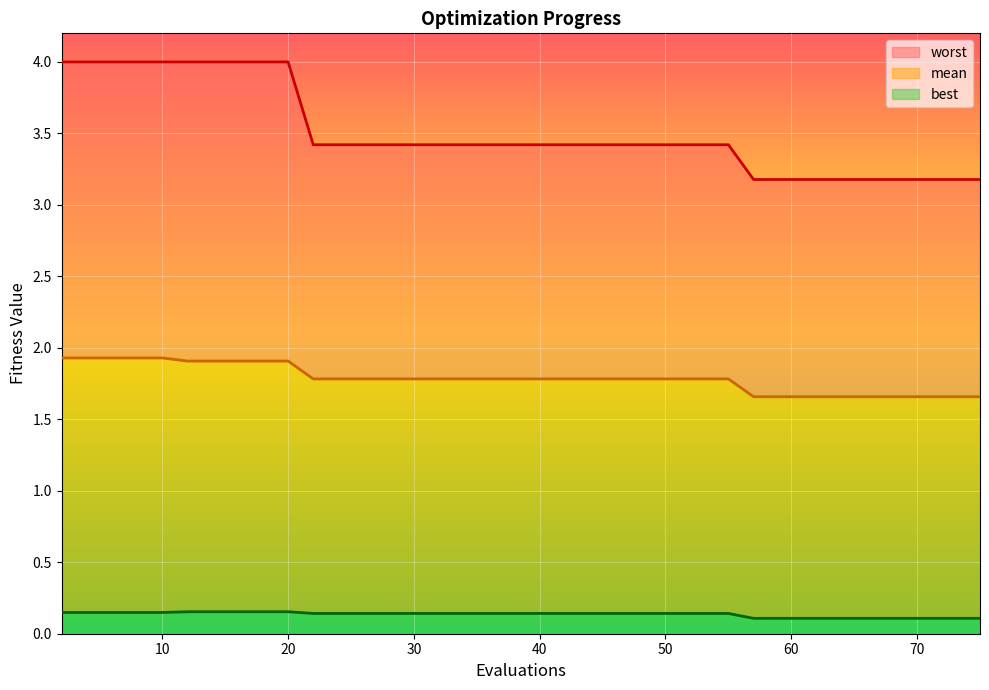

True or false: mean and worst intersect in this chart.

False